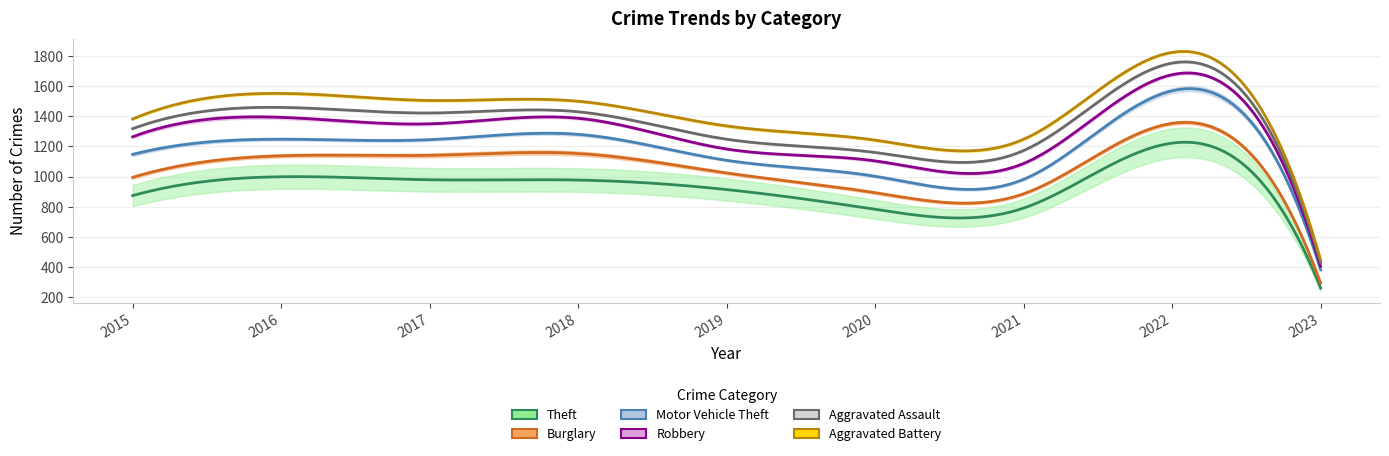

Is the value of Aggravated Battery at 2018 greater than the value of Aggravated Assault at 2016?

Yes